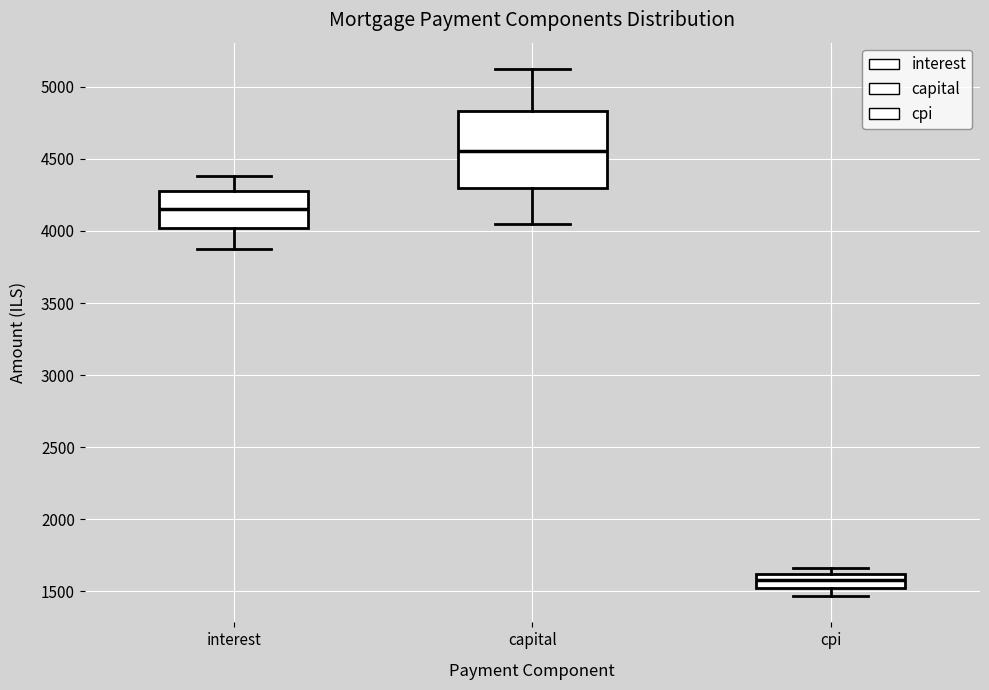

Comparing the boxes themselves (not the whiskers), which one is the tallest?

capital